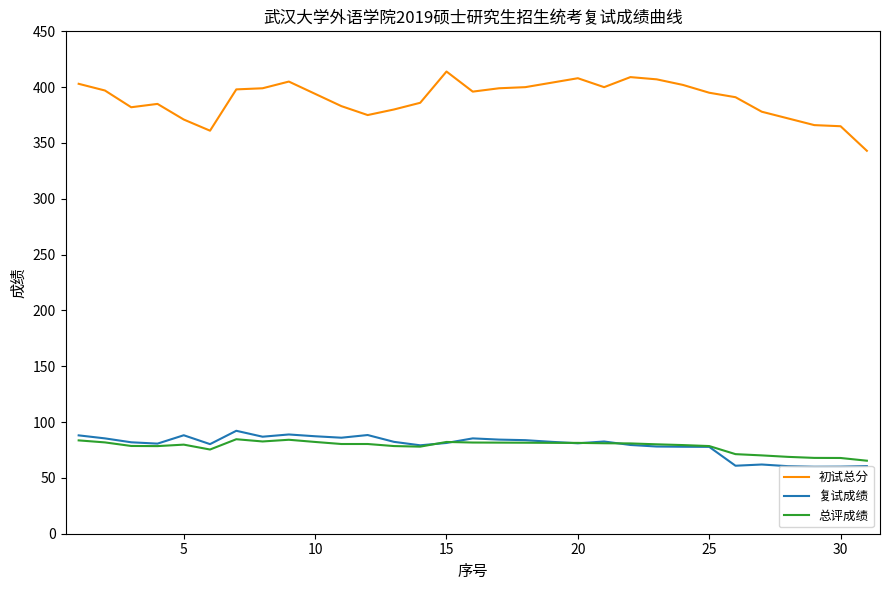

What is the highest value of the 总评成绩 series?

84.6